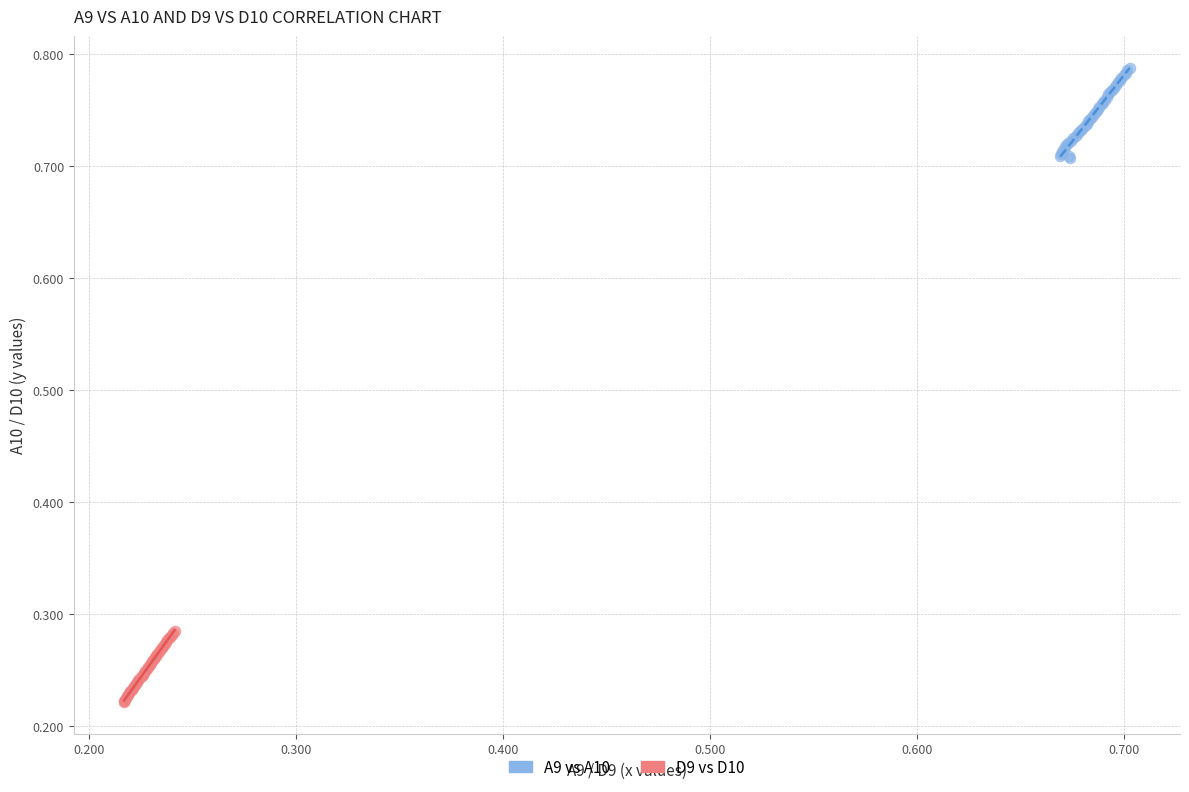

What are all the series names shown in the legend?

A9 vs A10, D9 vs D10